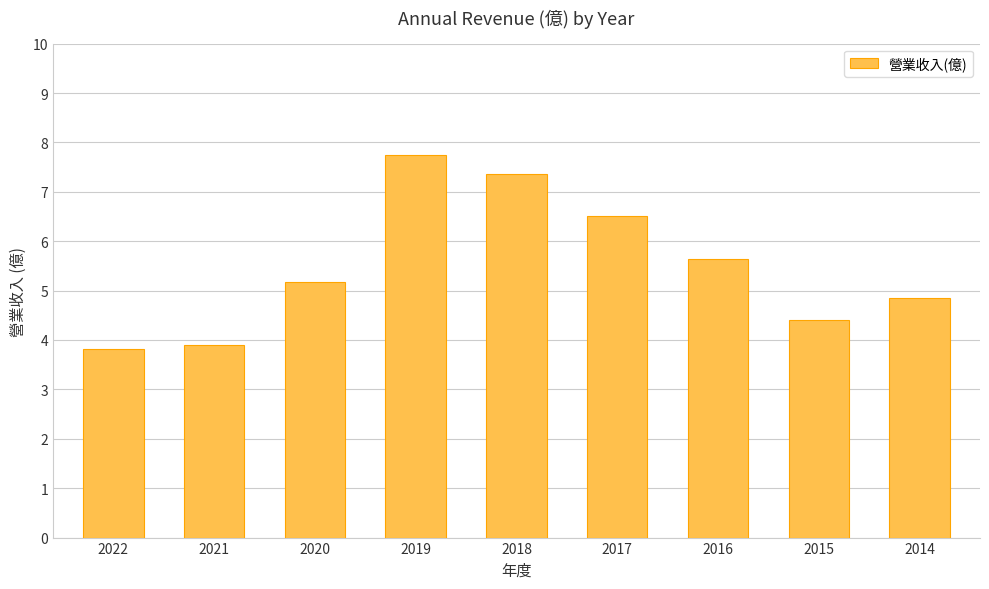

The value at 2014 is 4.9. True or false?

True